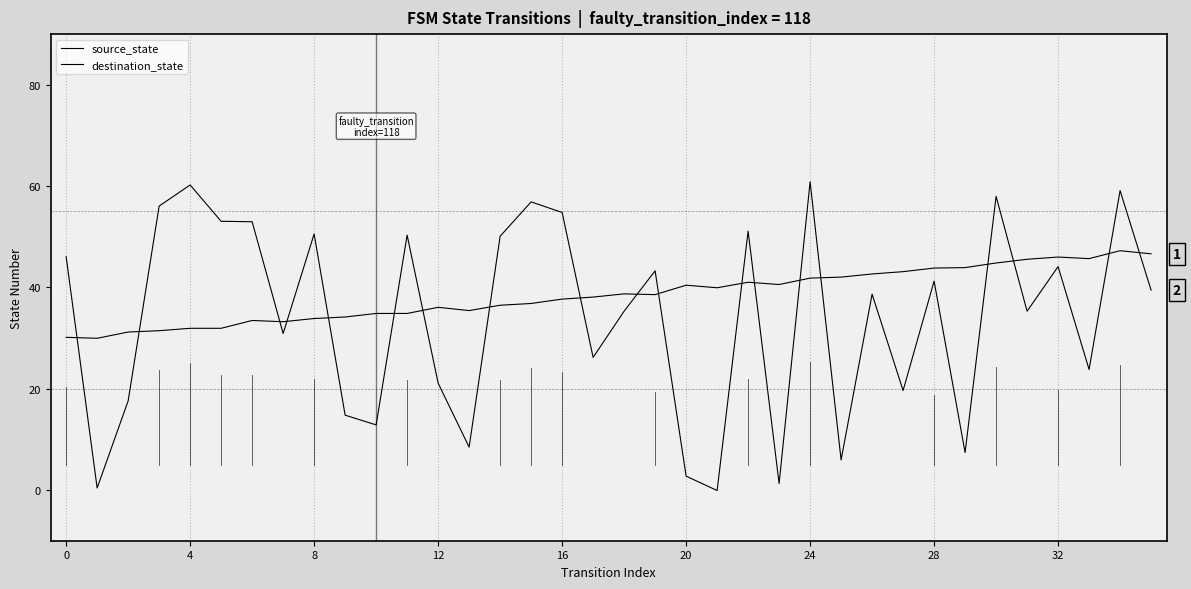

Reading left to right, extract all data points from this chart.

source_state: 30.1	30.0	31.2	31.5	31.9	31.9	33.5	33.2	33.9	34.2	34.9	34.9	36.1	35.4	36.5	36.8	37.7	38.1	38.7	38.6	40.4	39.9	41.0	40.6	41.8	42.0	42.7	43.1	43.8	43.9	44.8	45.6	46.0	45.7	47.2	46.6
destination_state: 46.1	0.4	17.6	56.1	60.2	53.1	53.0	30.9	50.6	14.8	12.9	50.3	21.1	8.5	50.1	56.9	54.8	26.2	35.3	43.3	2.7	-0.1	51.1	1.3	60.9	5.9	38.7	19.6	41.2	7.4	58.0	35.3	44.1	23.8	59.1	39.5